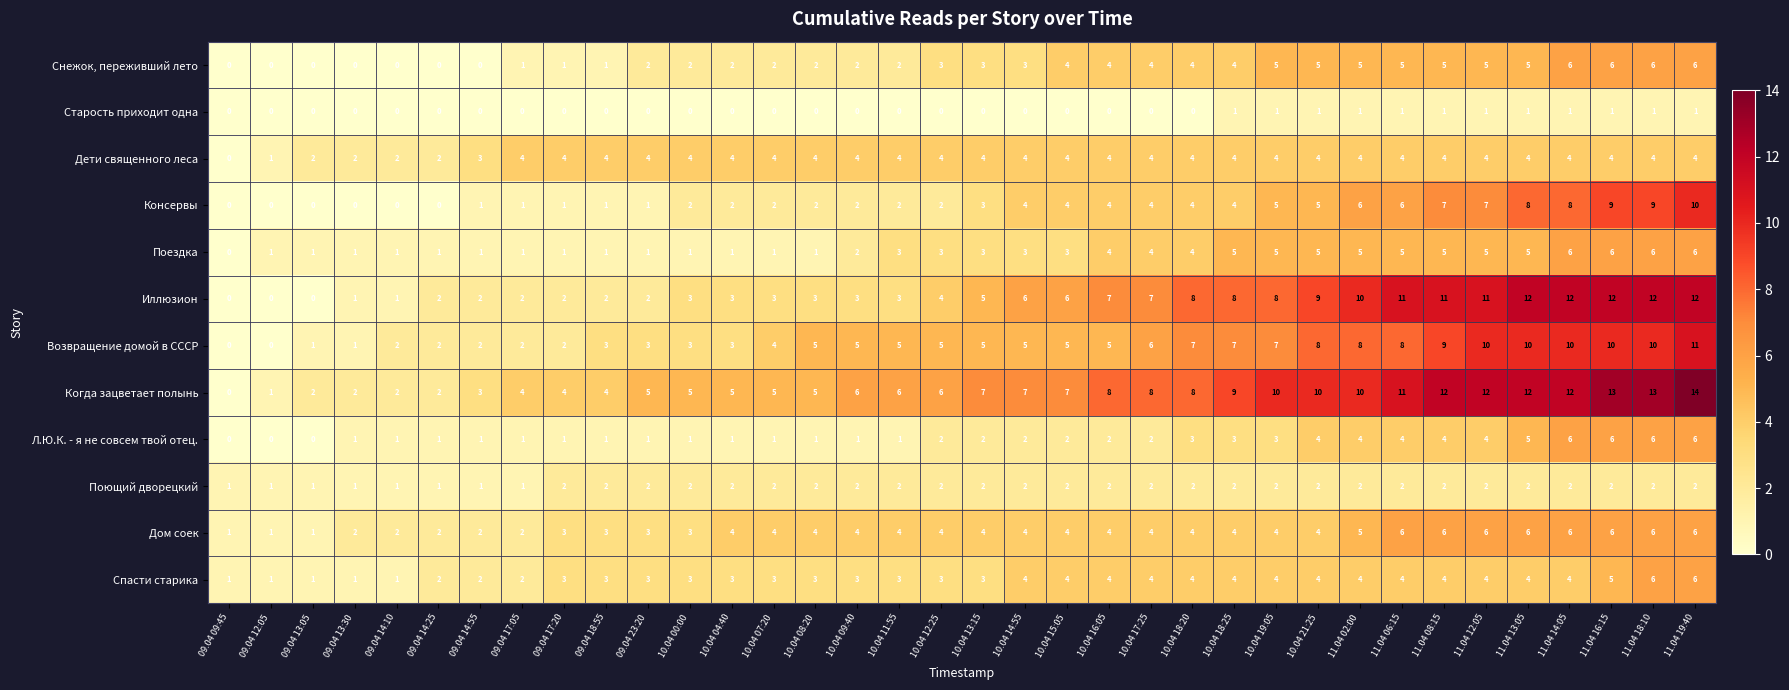

Which series has the widest spread of values?

Когда зацветает полынь